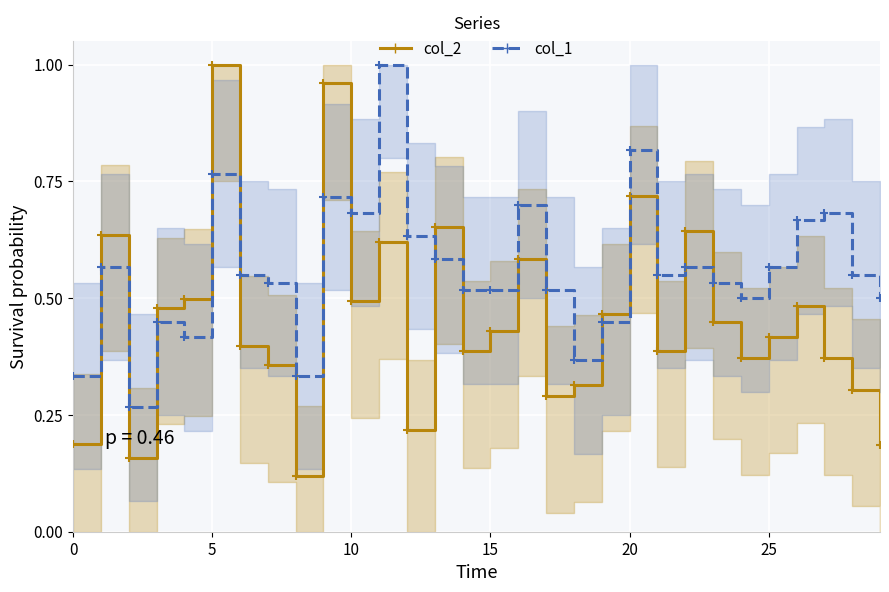

Reading left to right, transcribe all the data shown in this chart.

col_2: 0.2	0.6	0.2	0.5	0.5	1.0	0.4	0.4	0.1	1.0	0.5	0.6	0.2	0.7	0.4	0.4	0.6	0.3	0.3	0.5	0.7	0.4	0.6	0.4	0.4	0.4	0.5	0.4	0.3	0.2
col_1: 0.3	0.6	0.3	0.5	0.4	0.8	0.6	0.5	0.3	0.7	0.7	1.0	0.6	0.6	0.5	0.5	0.7	0.5	0.4	0.5	0.8	0.6	0.6	0.5	0.5	0.6	0.7	0.7	0.6	0.5